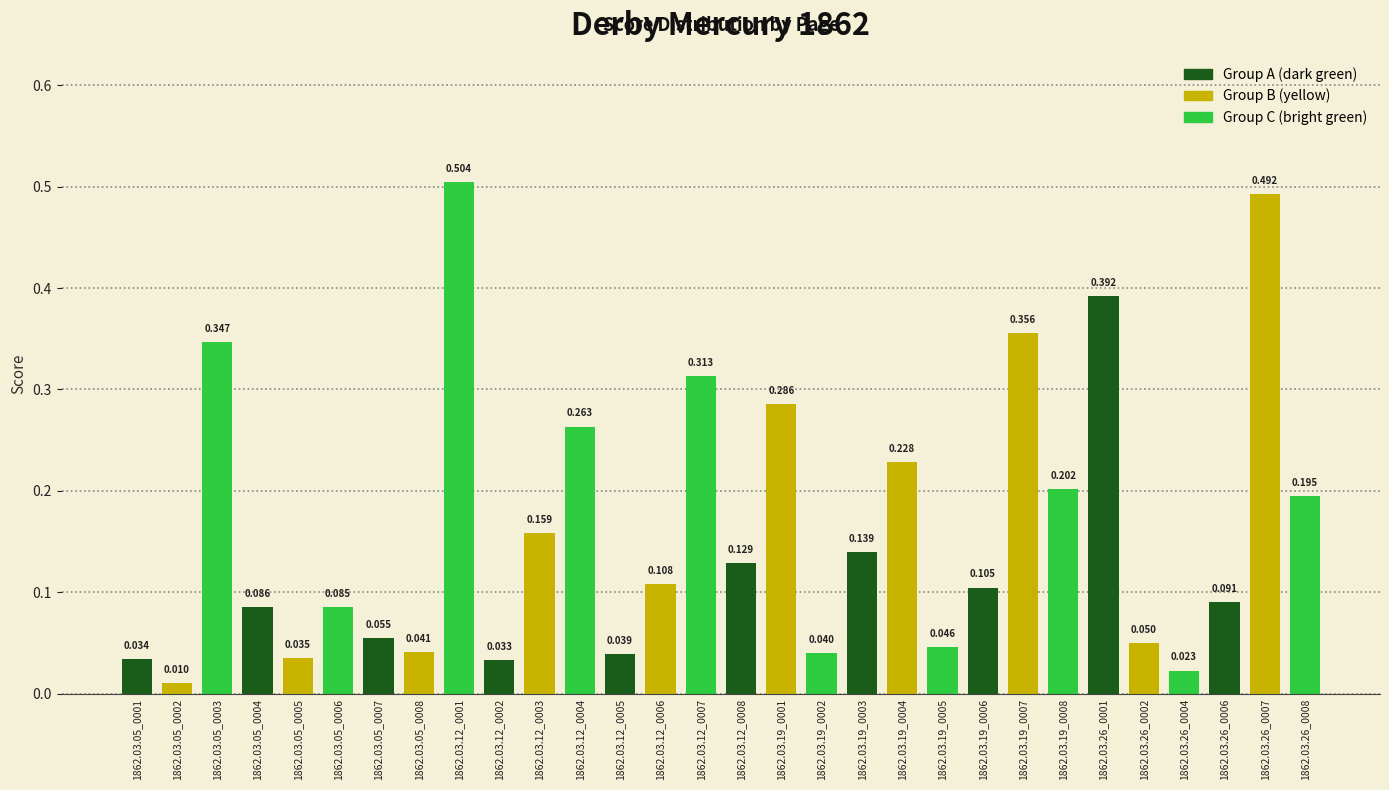

How many bars are there in total?

30